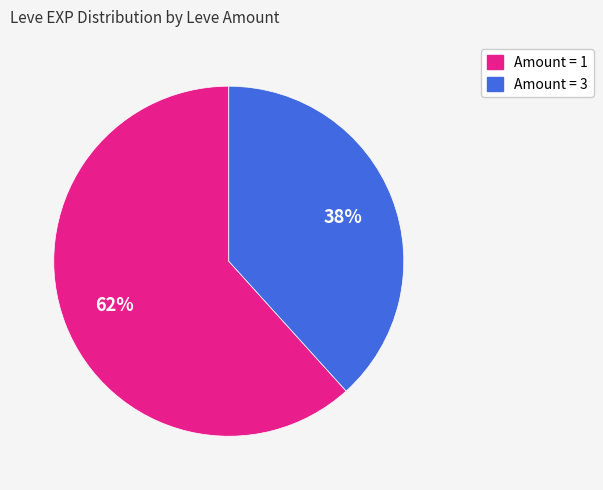

To the nearest percent, what is the average slice percentage?

50%